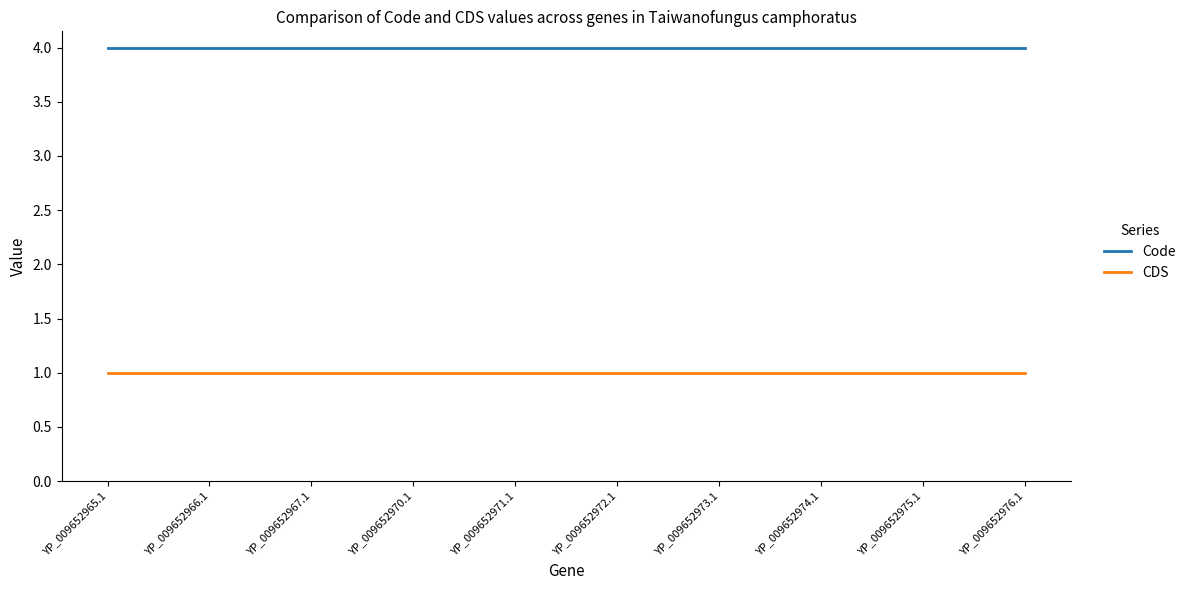

What is the total value across all series at YP_009652973.1?

5